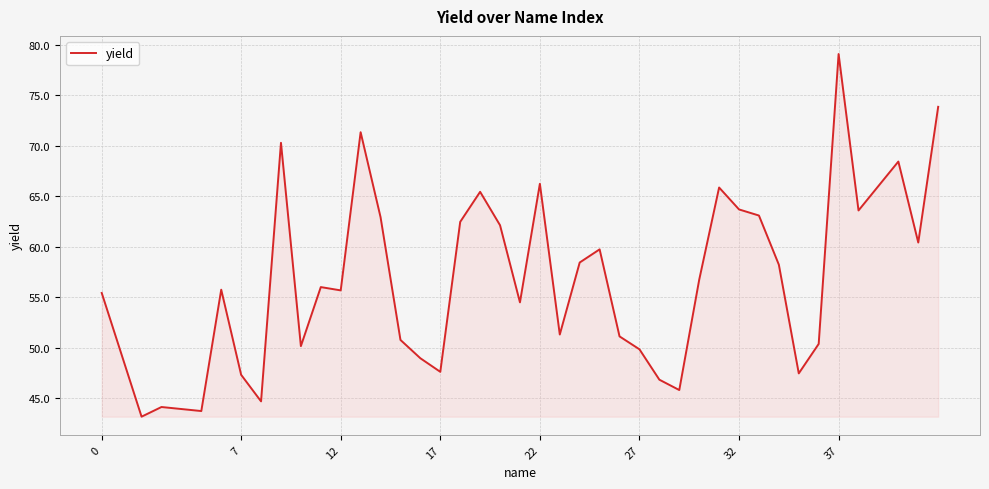

What is the difference between the maximum and minimum values?

35.9